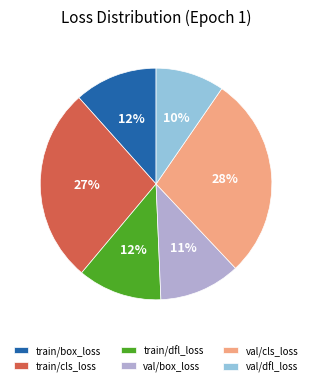

Is the sum of train/cls_loss and train/box_loss greater than half?

No